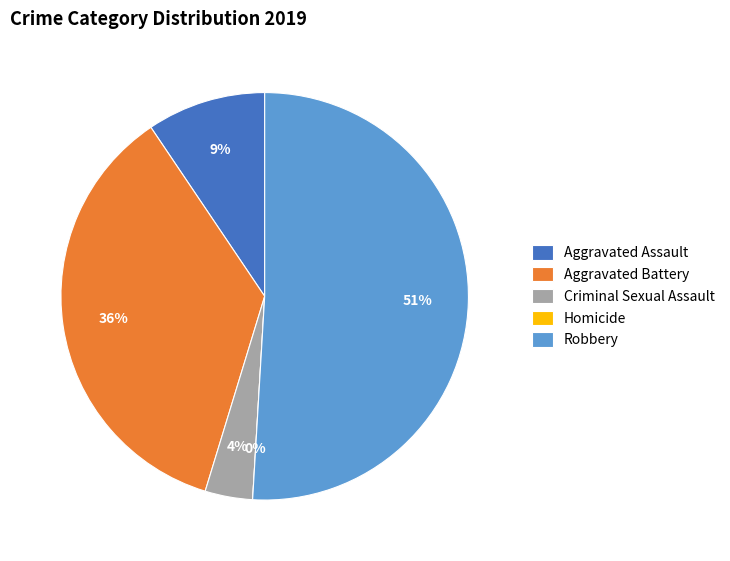

What is the total percentage of Homicide and Robbery?

50.9%